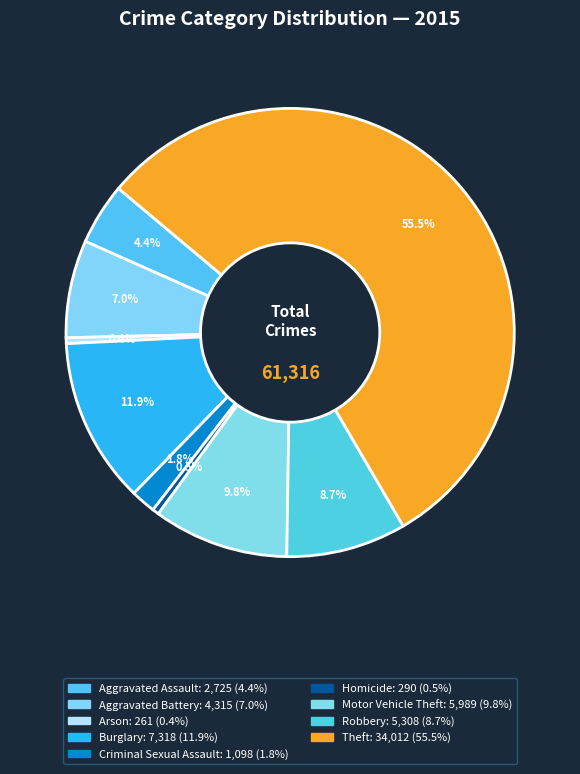

Which category has the biggest portion of the pie?

Theft